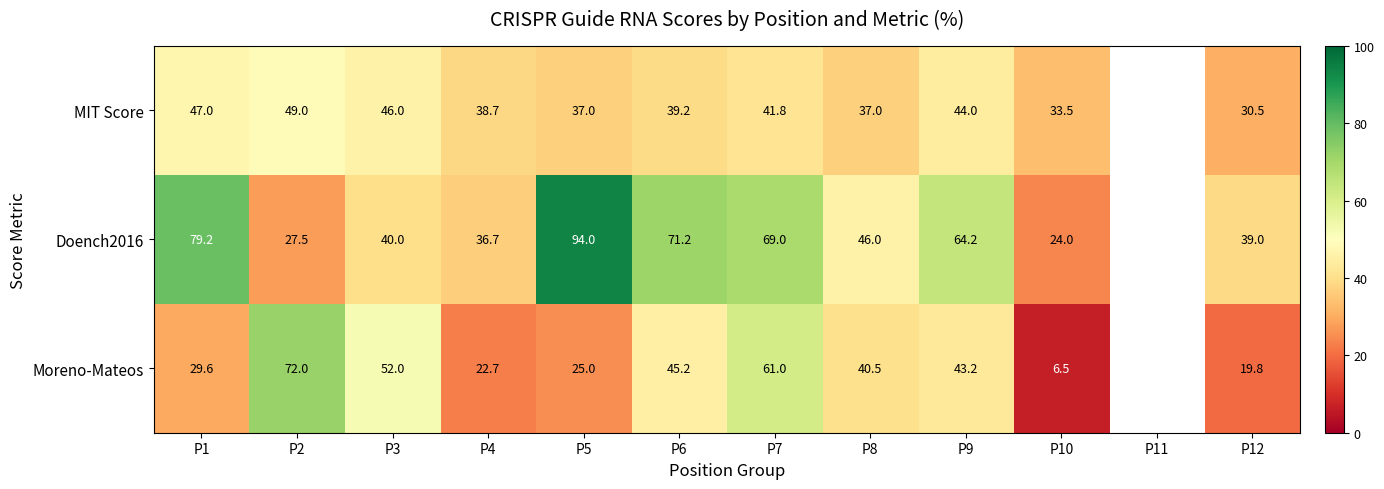

Which series changed the most between P3 and P4?

Moreno-Mateos